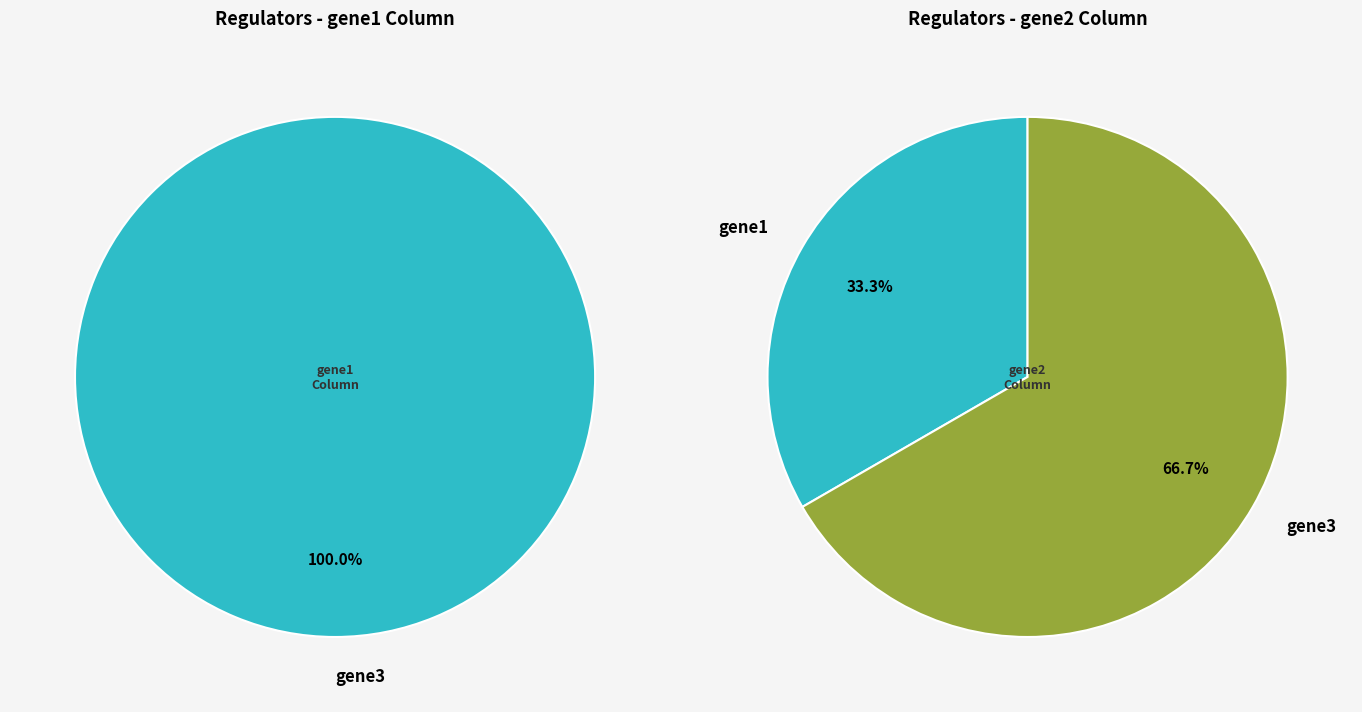

Is it true that gene2 is 12% of the pie?

False